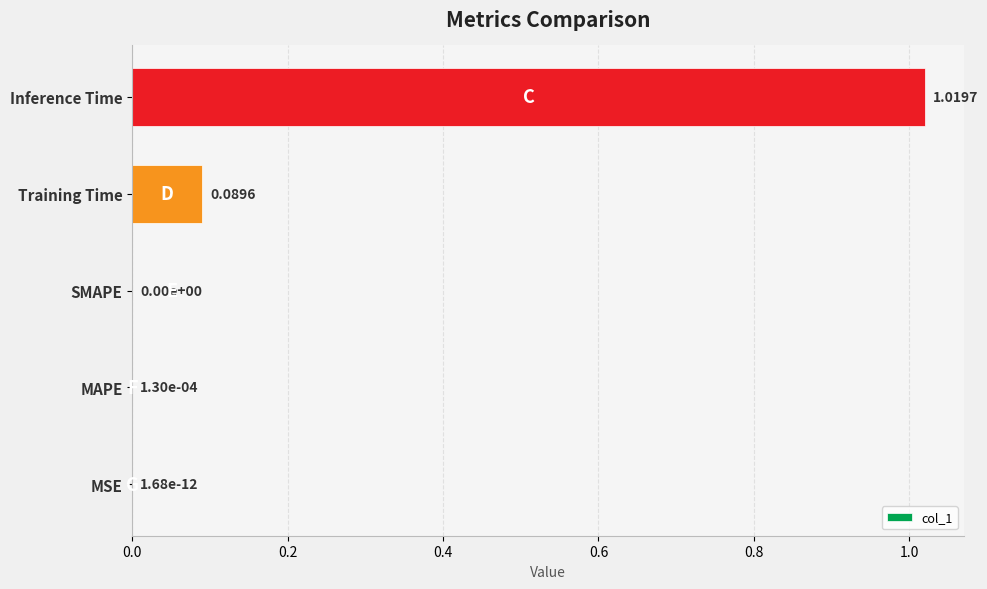

What is the sum of all values?

1.1